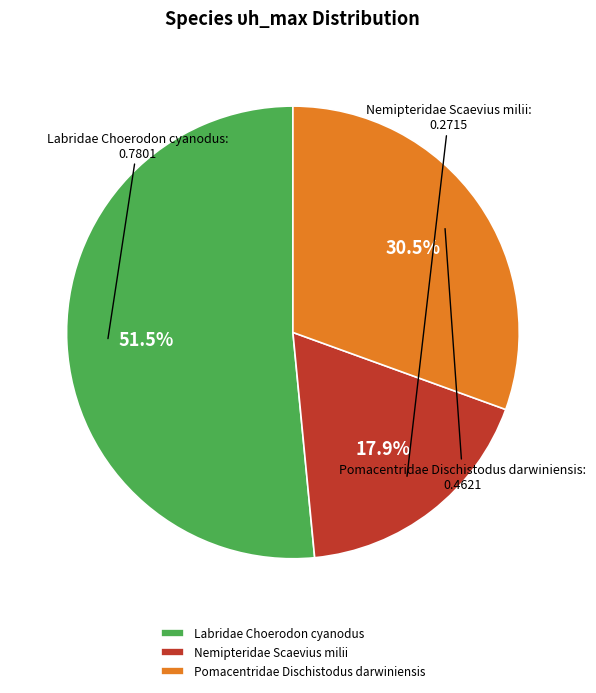

What percentage is NOT represented by Nemipteridae Scaevius milii?

82.1%